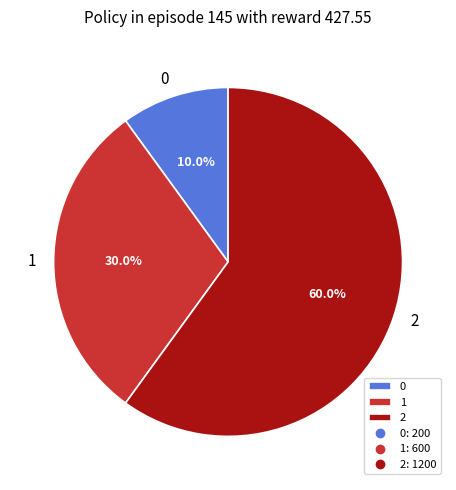

Which slice is the largest?

2